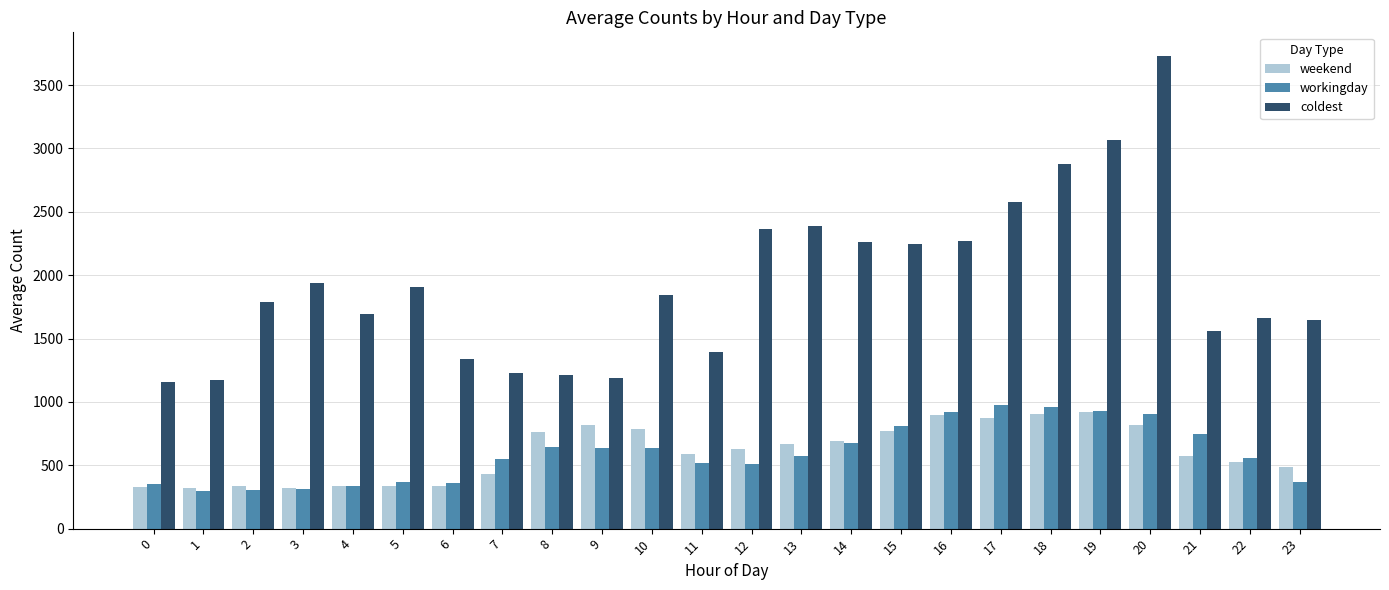

Which series changed the most between 17 and 22?

coldest